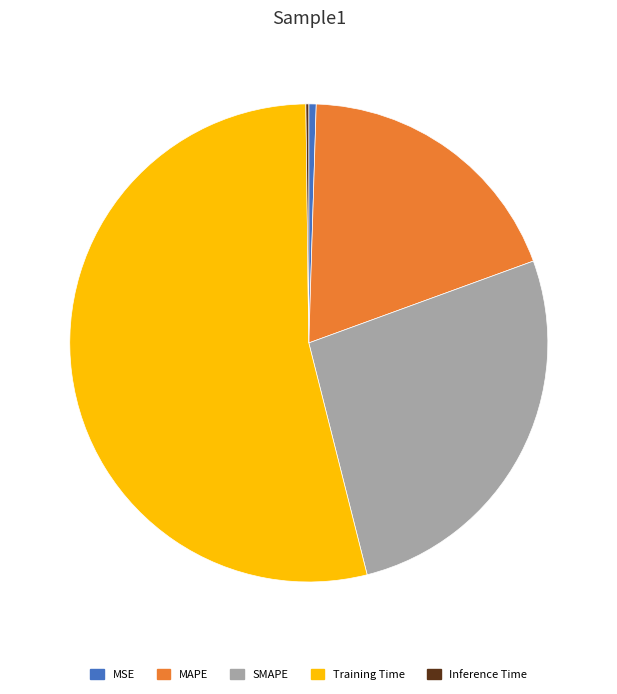

What is the majority slice?

Training Time